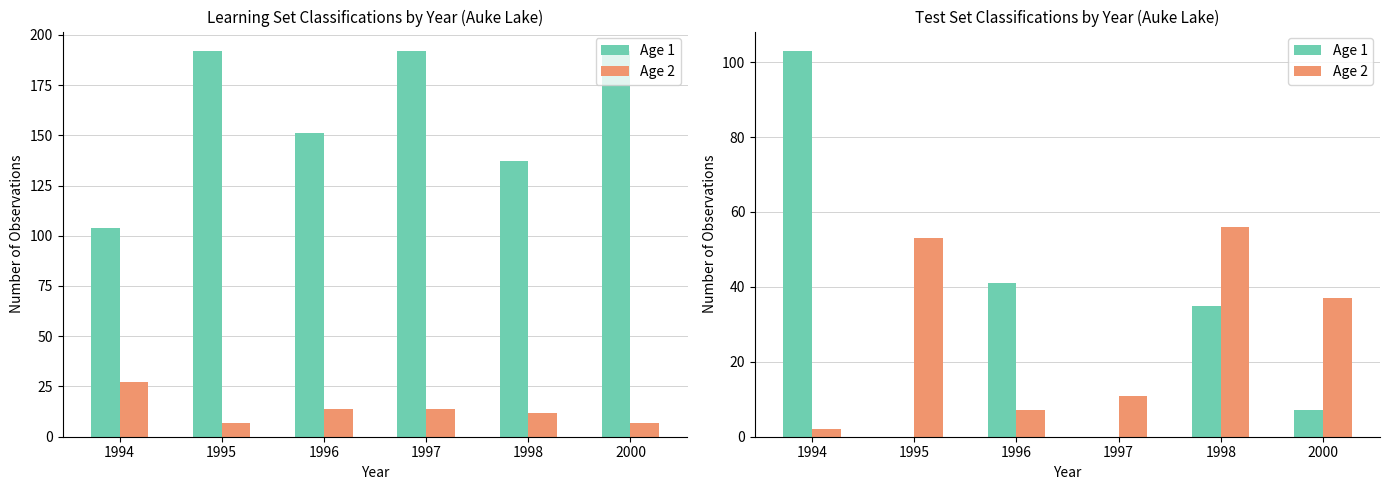

Which has a higher value, 1996 or 1997?

1996